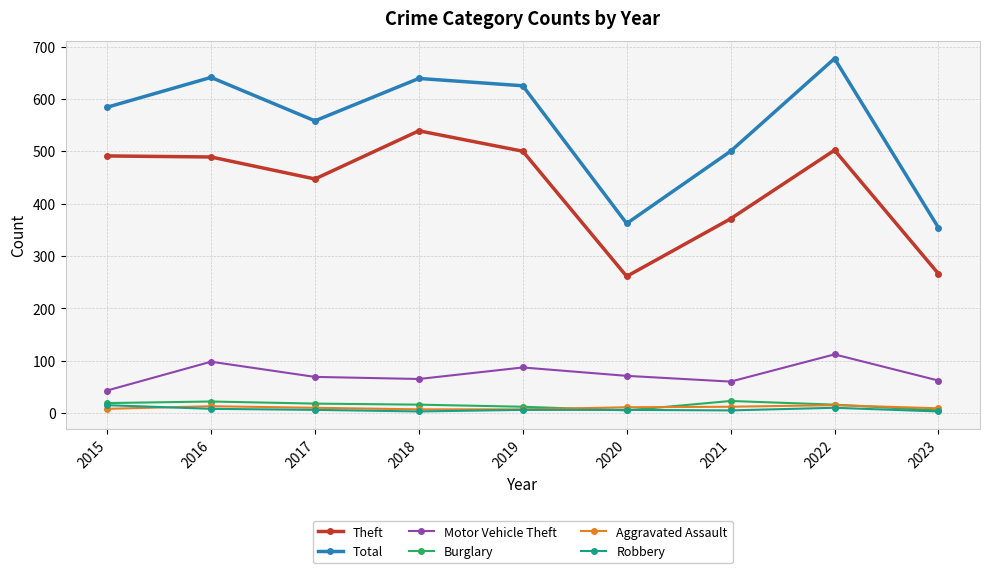

The value of Aggravated Assault at 2020 is 11. True or false?

True